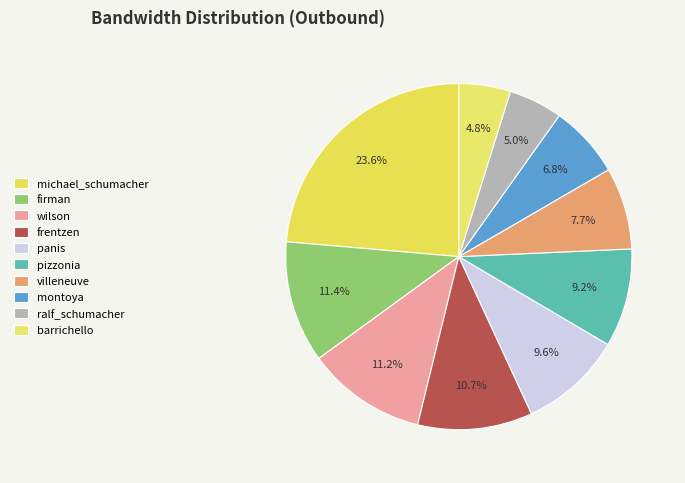

How many segments does this pie chart have?

10